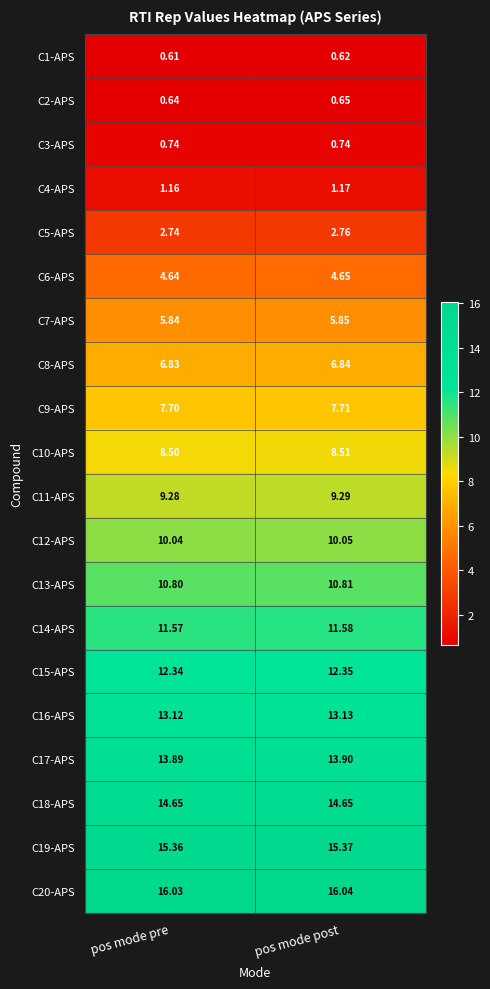

At which label does C8-APS reach its minimum?

pos mode pre